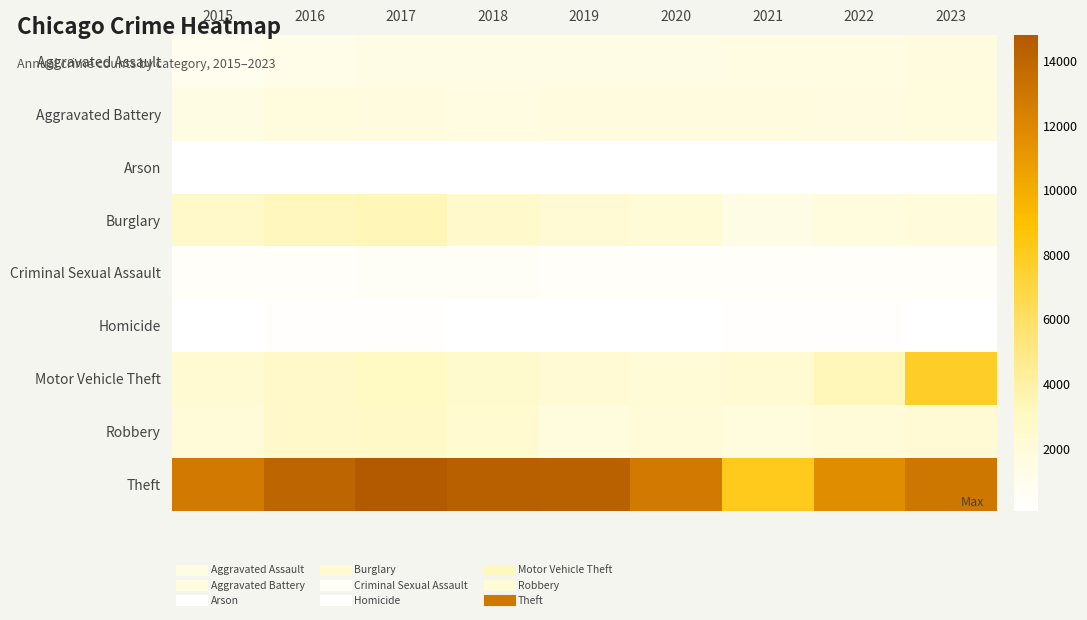

Which category has the lowest value across all series?

2018